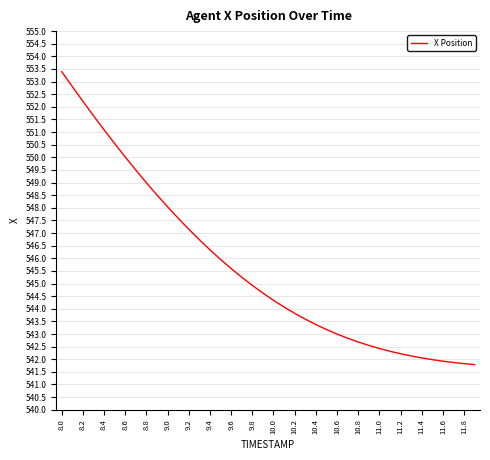

What is the maximum value shown in the chart?

553.4